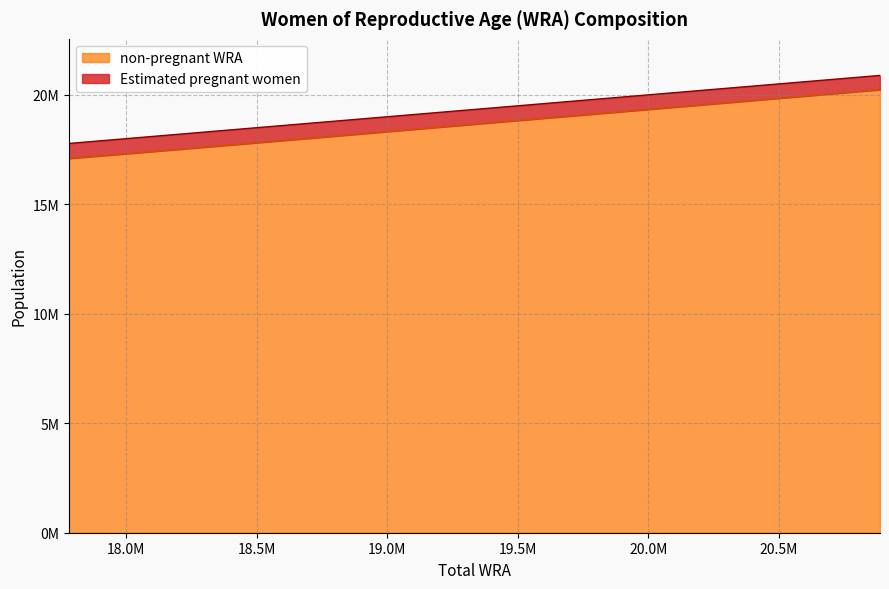

The value at 20303000 is 19645986.6. True or false?

True